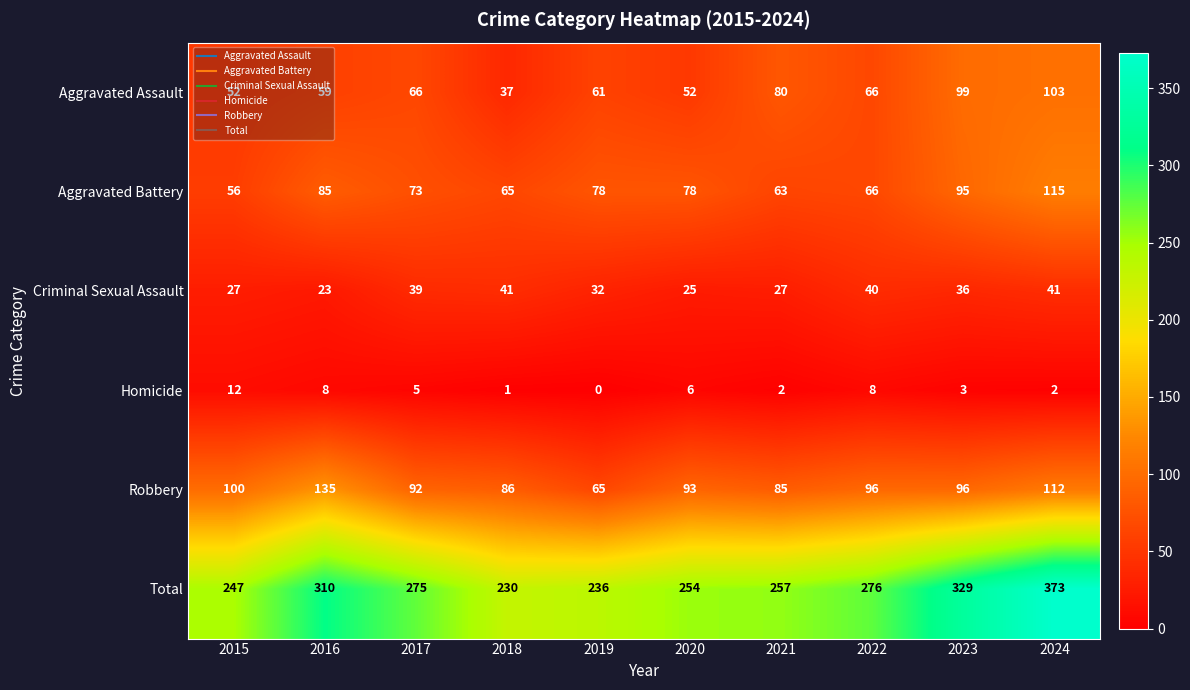

Which series has the largest total across all categories?

Total